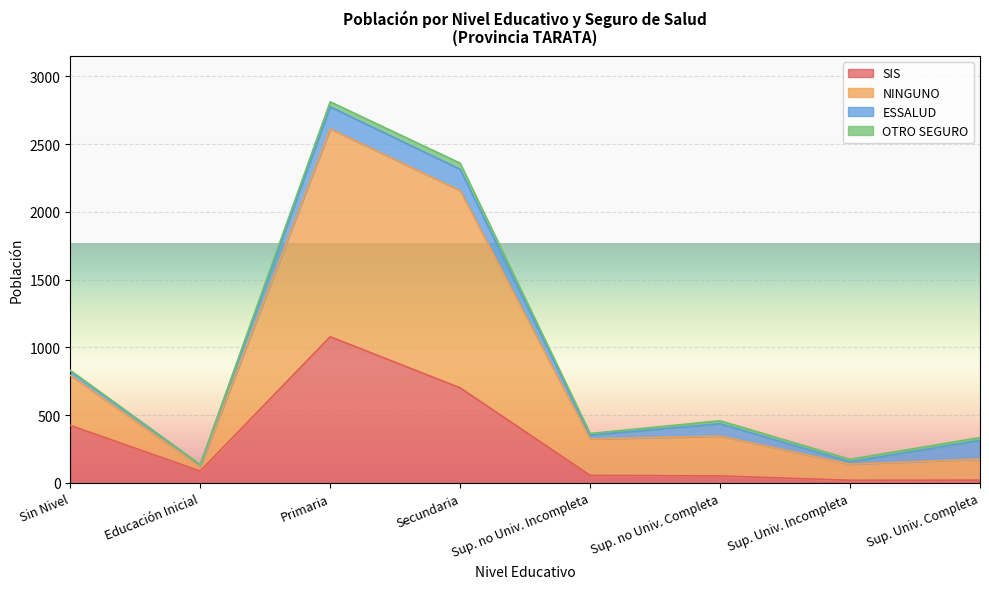

At which category is the sum across all series the highest?

Primaria